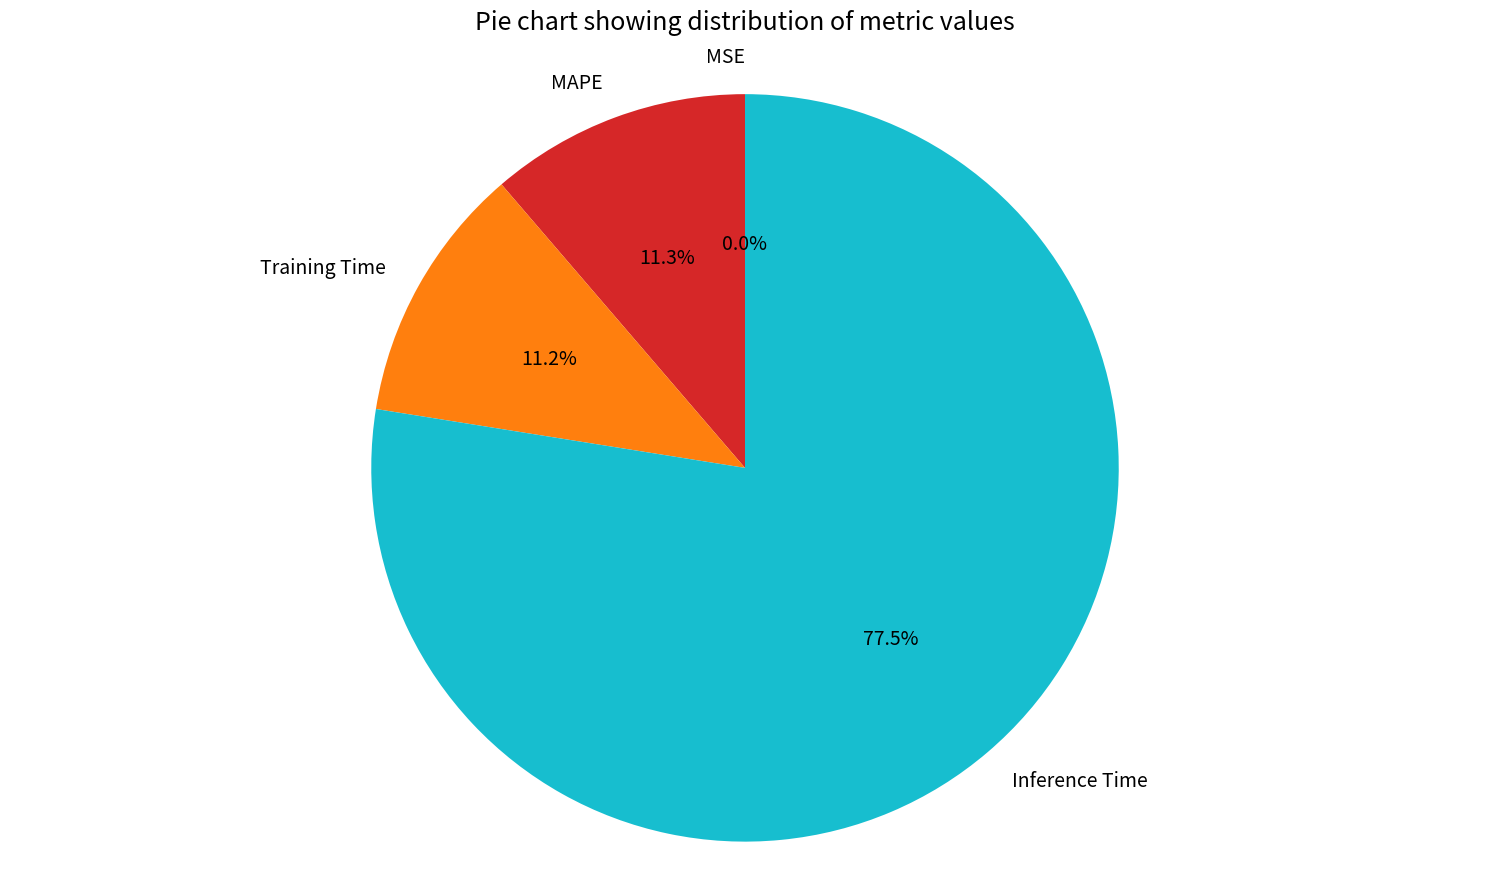

What percentage is NOT represented by Training Time?

88.8%